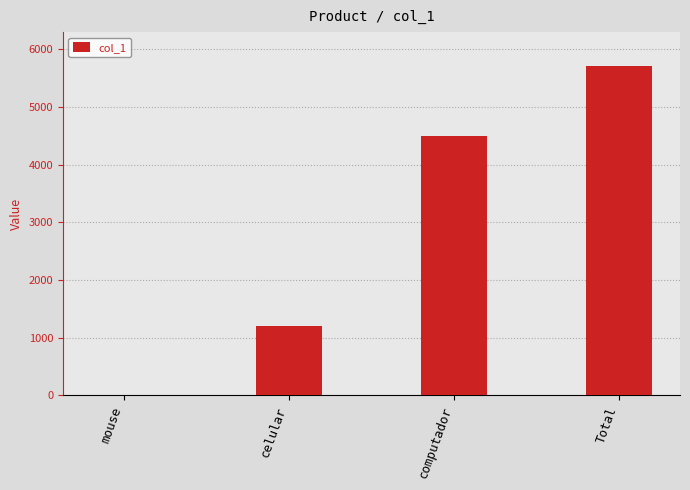

How many values are between 1200 and 5714?

3